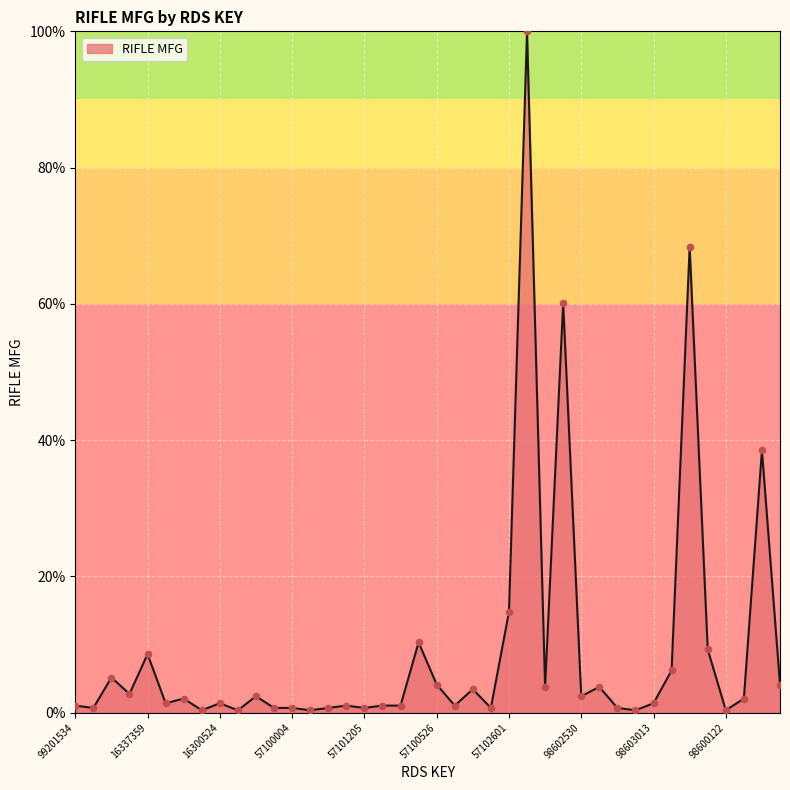

What is the difference between the maximum and minimum values?

99.7